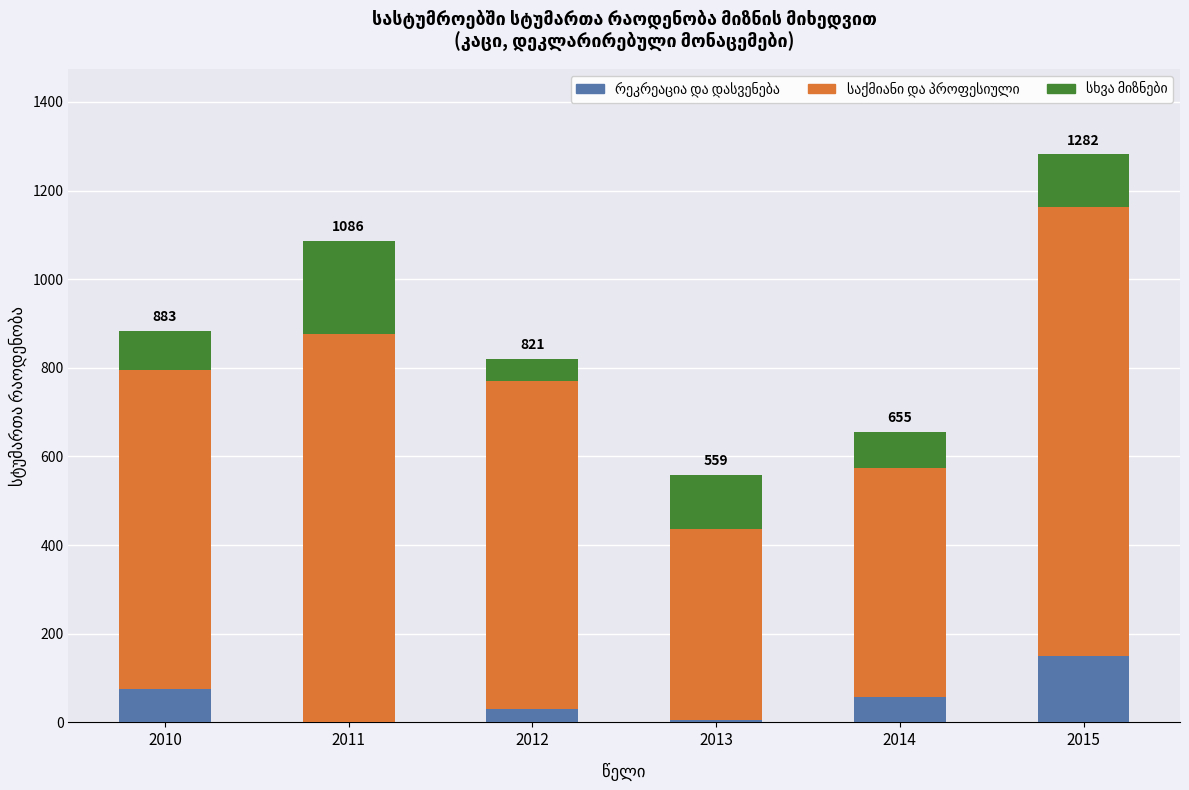

What is the total value across all series at 2013?

559